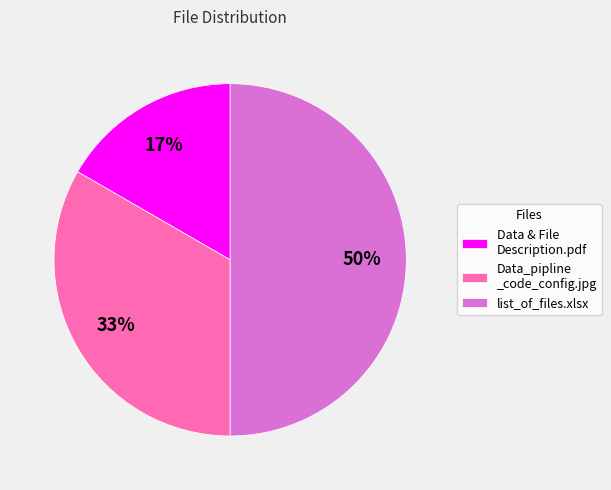

Which has a higher value, list_of_files.xlsx or Data & File Description.pdf?

list_of_files.xlsx